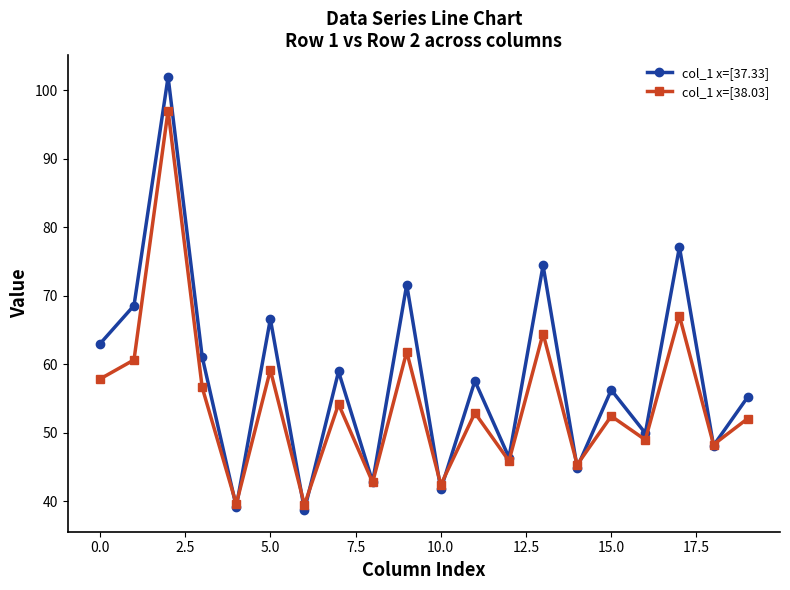

What is the value of the col_1 x=[38.03] point at the 16th from the left?

52.5